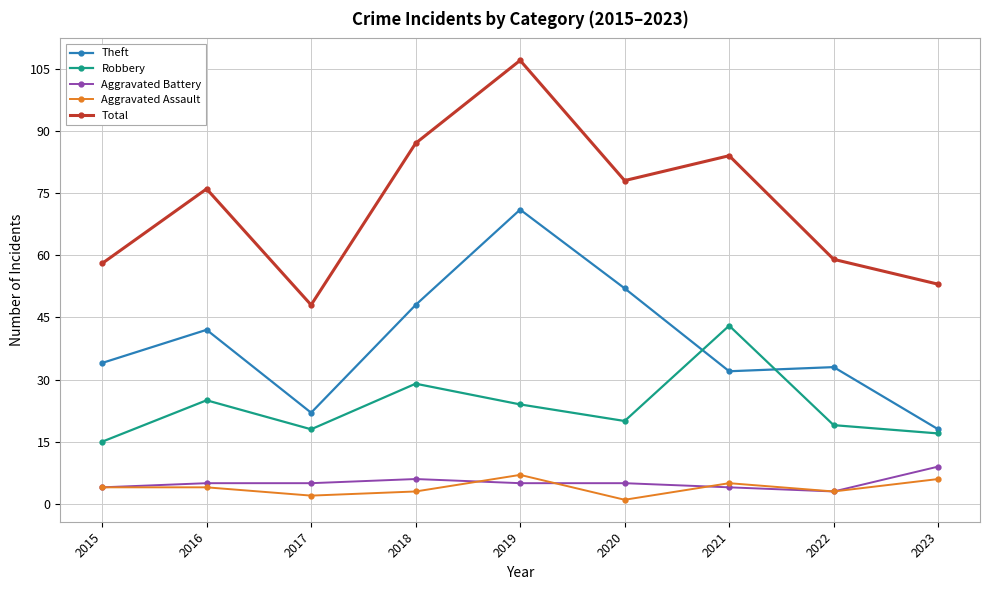

At which label does Total reach its peak?

2019